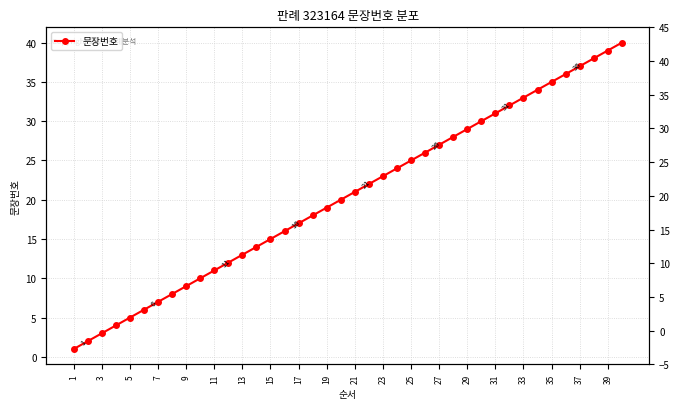

What is the value of the 1st point from the left?

1